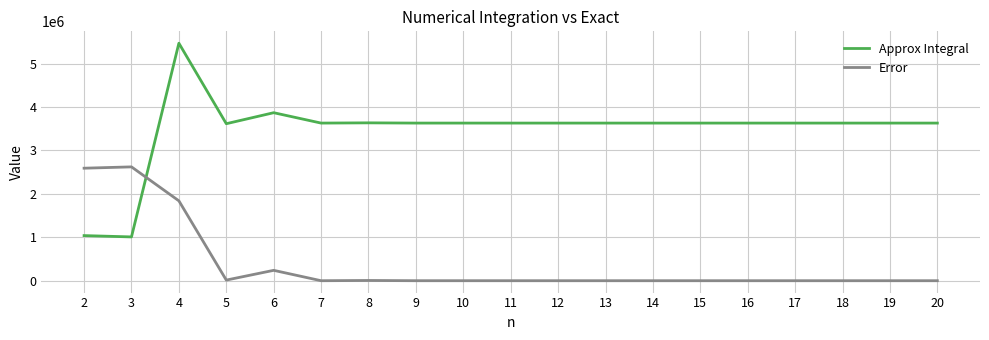

Rank the series by their maximum value, from highest to lowest.

Approx Integral, Error